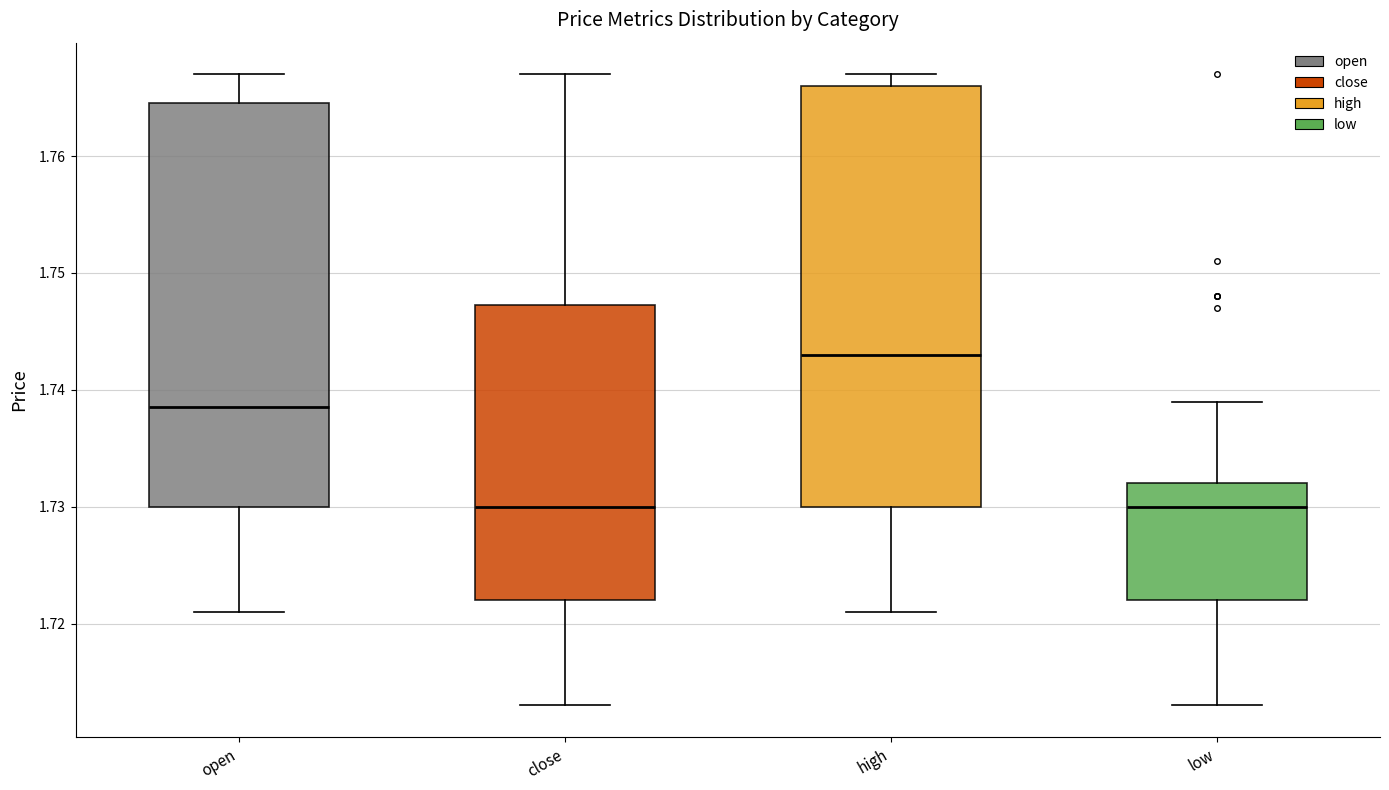

Which box is the tallest, from its lower edge to its upper edge?

high